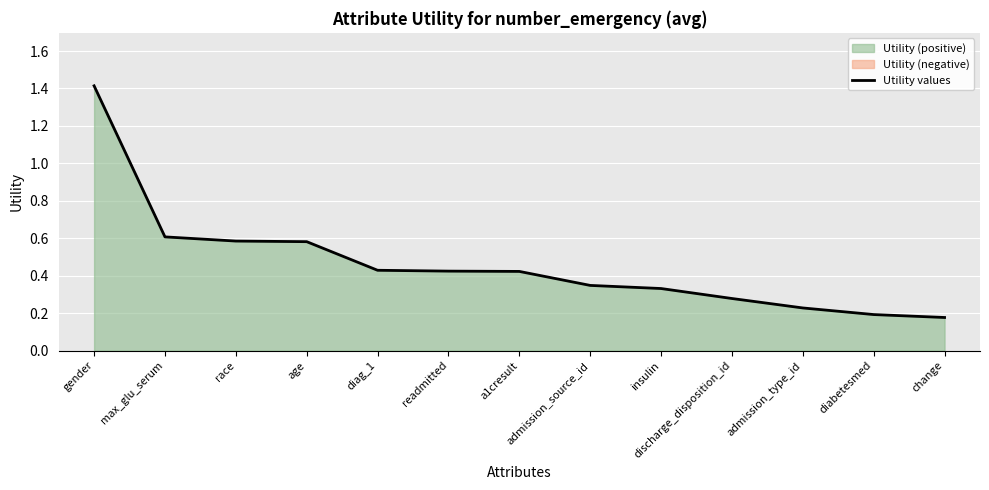

Read the value at readmitted.

0.4